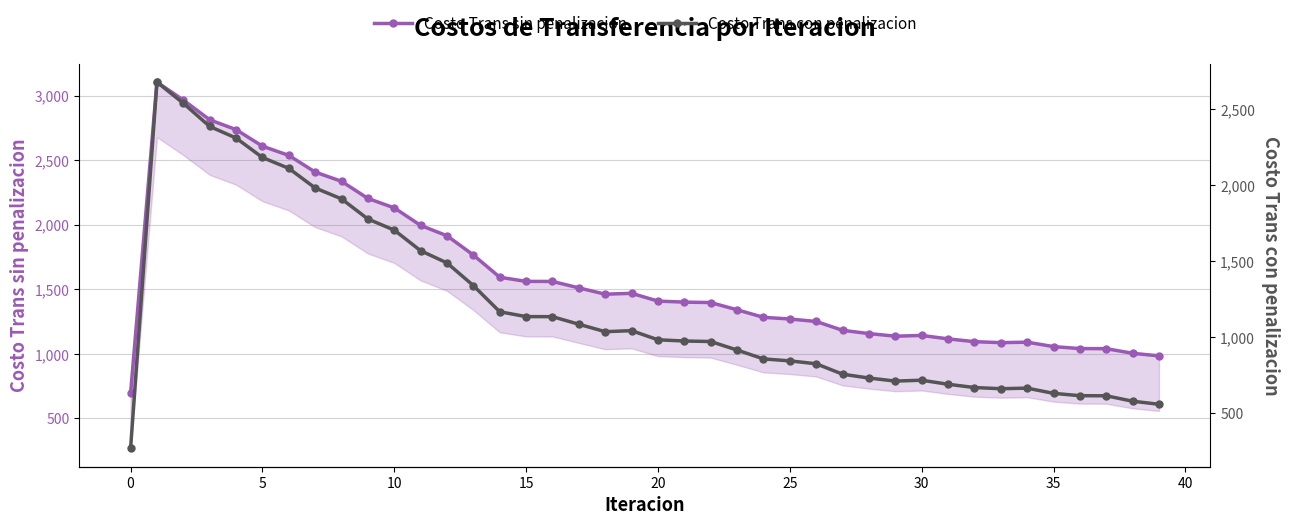

Does the chart have visible grid lines?

Yes